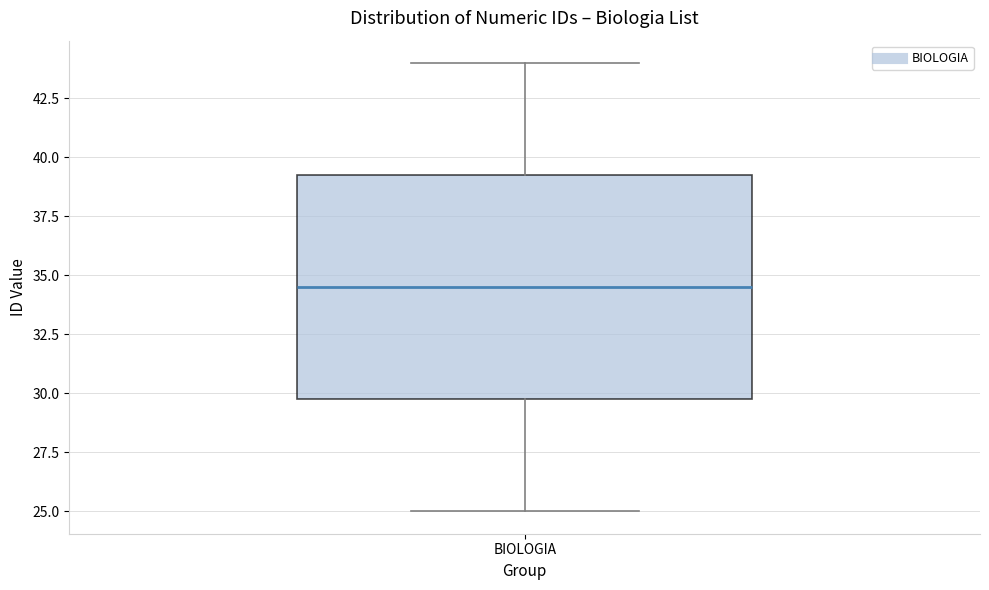

Read this box plot against the y-axis: the position of the median line, the range covered by the box, and the ends of both whiskers. The values are not printed on the chart, so give them approximately, as read against the axis.

median 34.5, box 30.0 to 39.5, whiskers 25.0 to 44.0